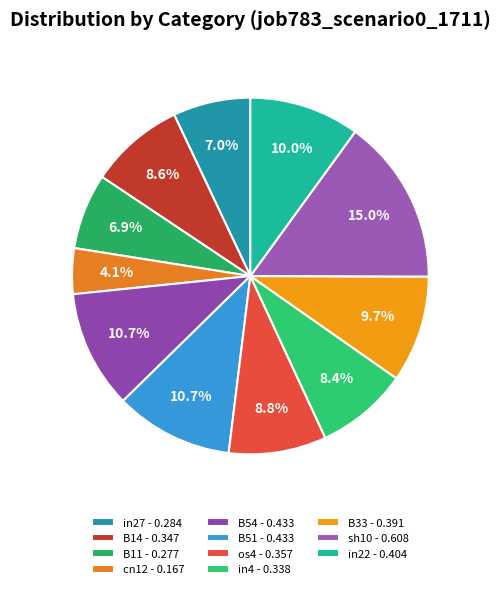

Rank the categories by value from lowest to highest.

cn12, B11, in27, in4, B14, os4, B33, in22, B54, B51, sh10